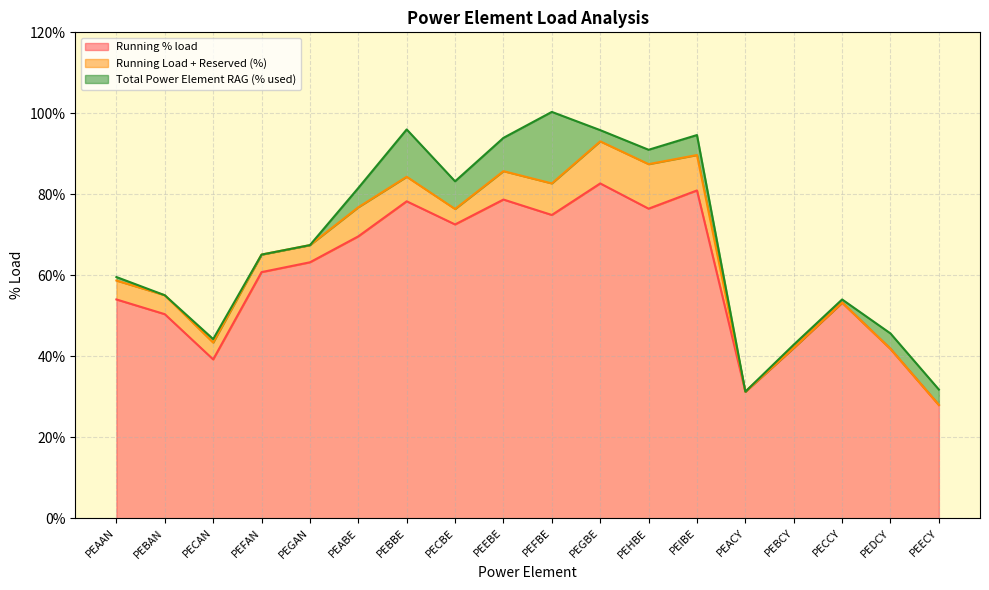

Which has a higher value, PECAN or PEDCY?

PEDCY